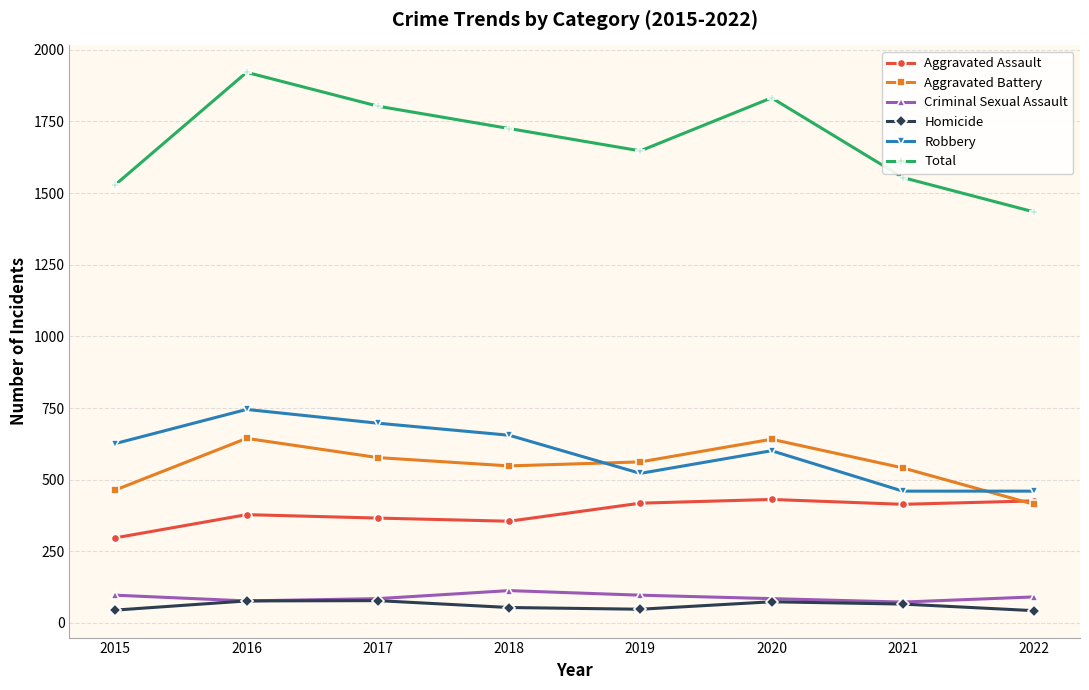

True or false: Total has more than 1 points higher than both neighbors.

True